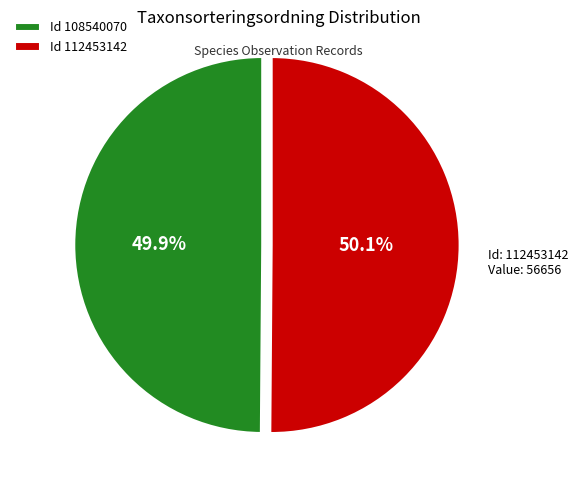

Is the sum of Id 108540070 and Id 112453142 greater than half?

Yes